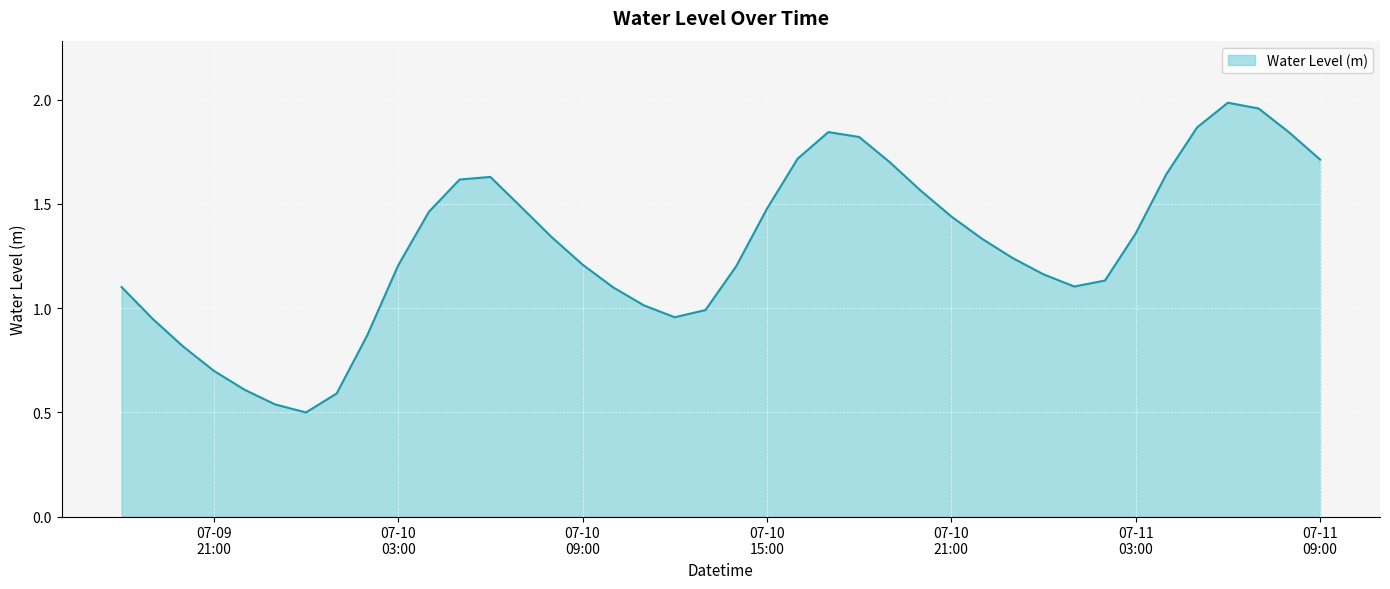

At which category does the chart reach its minimum across all series?

2023-07-10 00:00:00